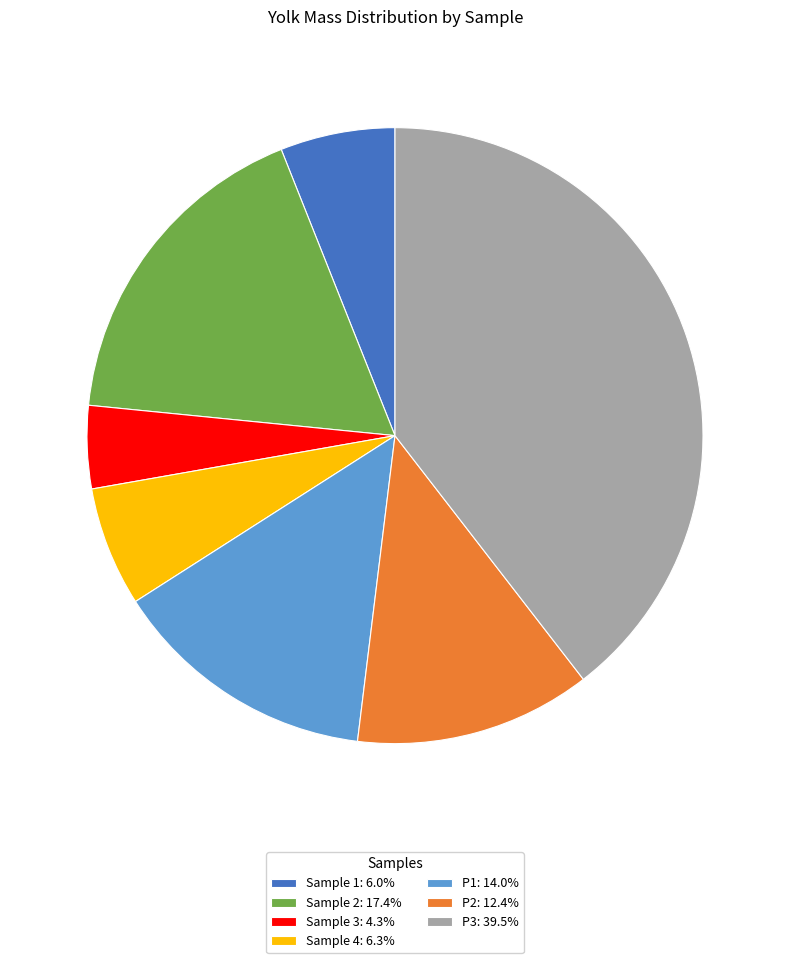

Is there a majority slice in this chart?

No